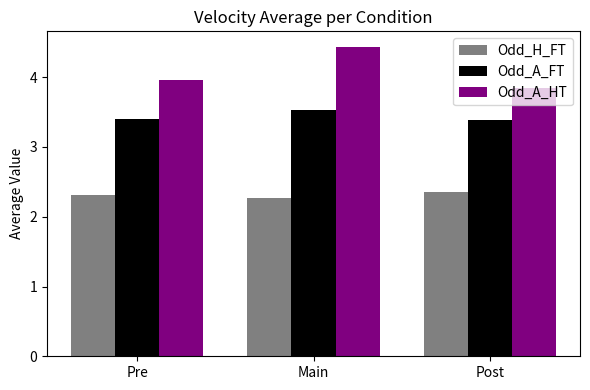

At how many categories does at least one series exceed 3?

3